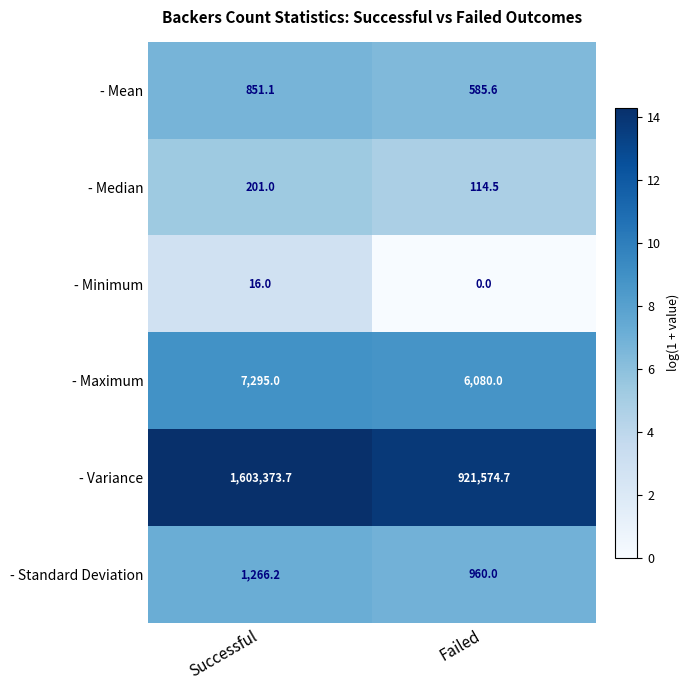

Which series changed the most between Successful and Failed?

- Variance